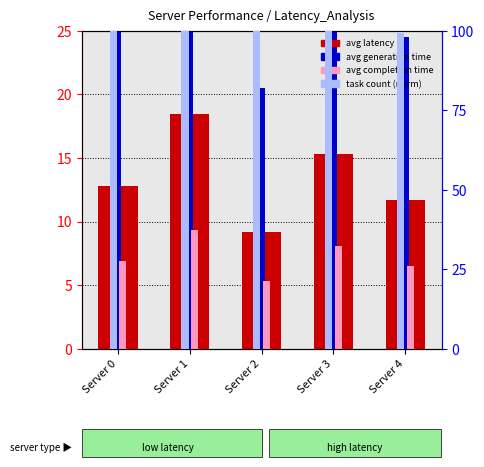

Are the bars horizontal?

No